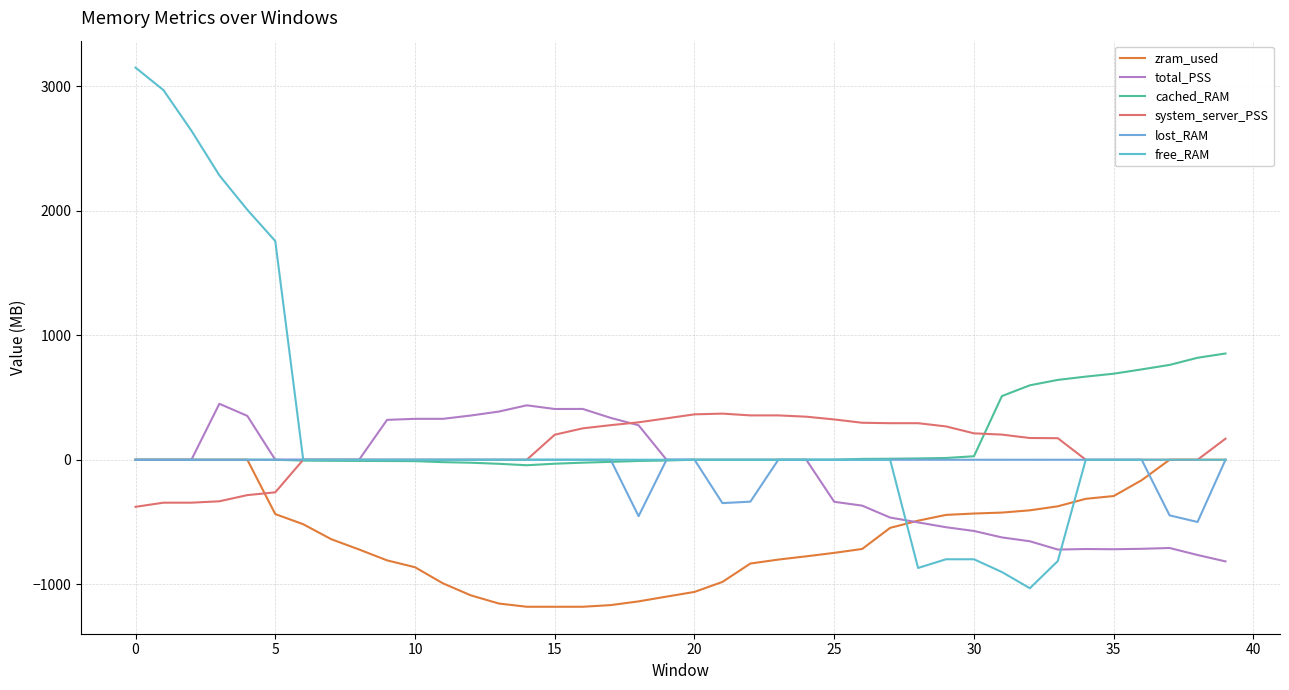

Which series ends up on top after the final intersection of zram_used and free_RAM?

free_RAM